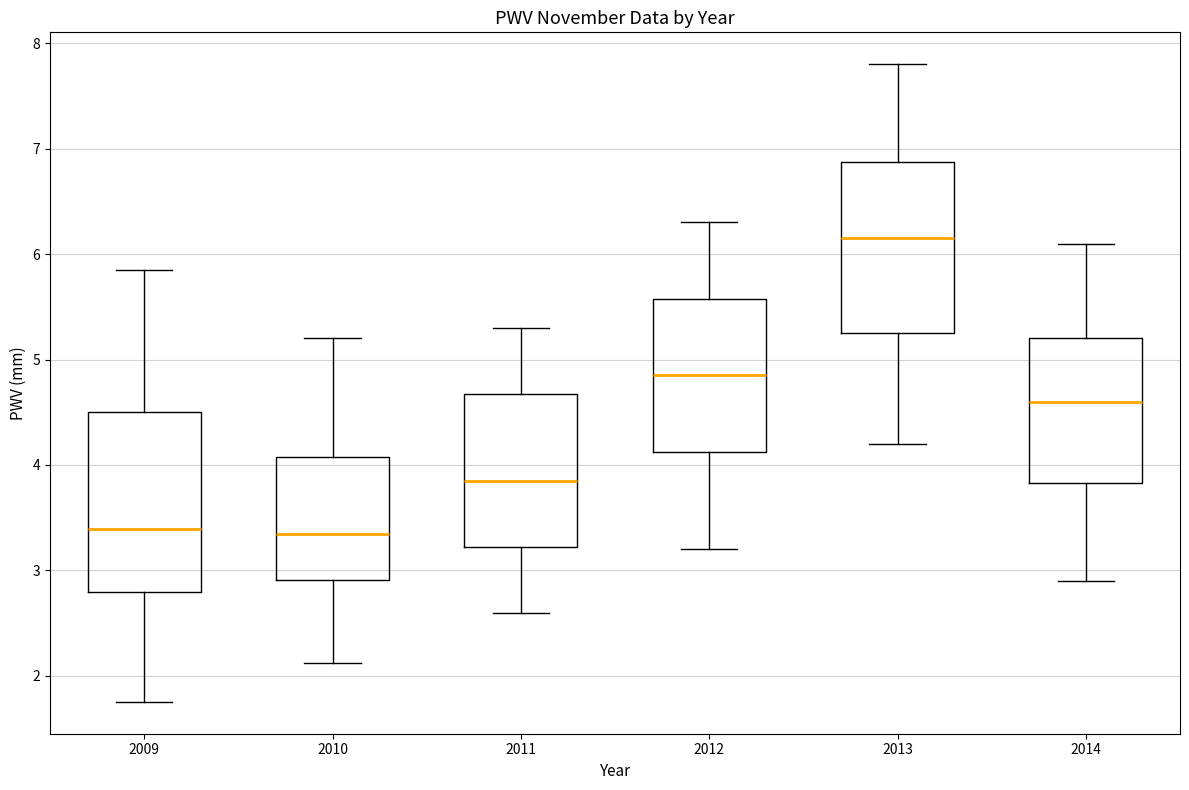

Reading left to right, transcribe this box plot: for each box, give where its median line is, the range the box spans, and where its two whiskers end, as read against the y-axis. The values are not printed on the chart, so give them approximately, as read against the axis.

2009: median 3.4, box 2.8 to 4.5, whiskers 1.8 to 5.8
2010: median 3.4, box 2.9 to 4.1, whiskers 2.1 to 5.2
2011: median 3.9, box 3.2 to 4.7, whiskers 2.6 to 5.3
2012: median 4.9, box 4.1 to 5.6, whiskers 3.2 to 6.3
2013: median 6.2, box 5.3 to 6.9, whiskers 4.2 to 7.8
2014: median 4.6, box 3.8 to 5.2, whiskers 2.9 to 6.1